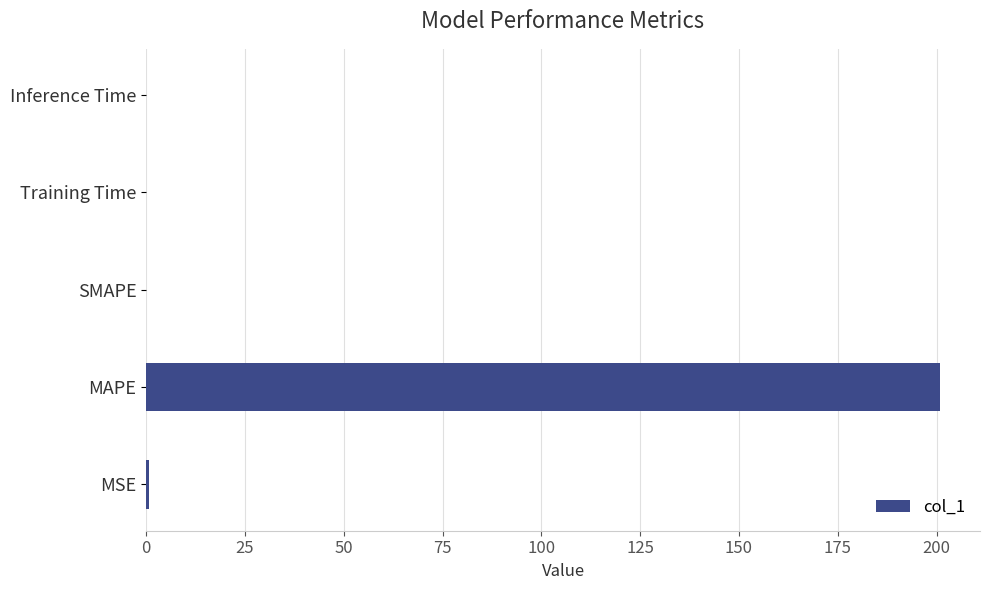

How many distinct data groups are displayed?

1